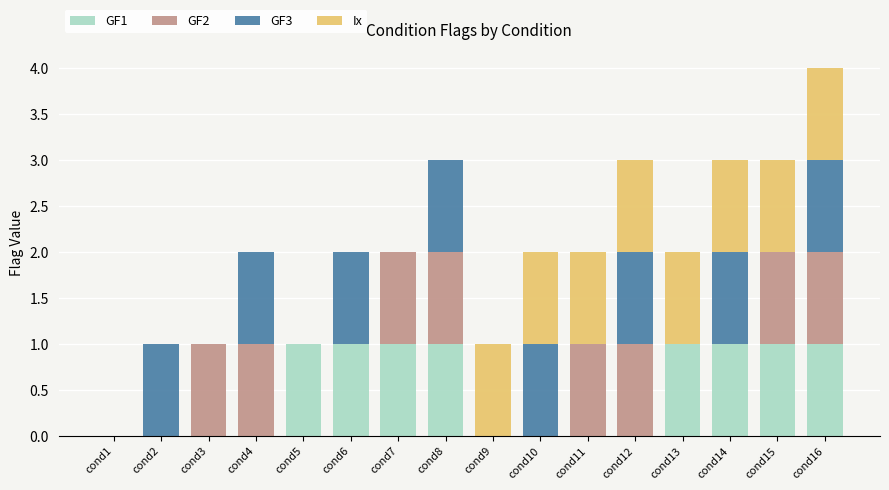

What are all the series names shown in the legend?

GF1, GF2, GF3, Ix